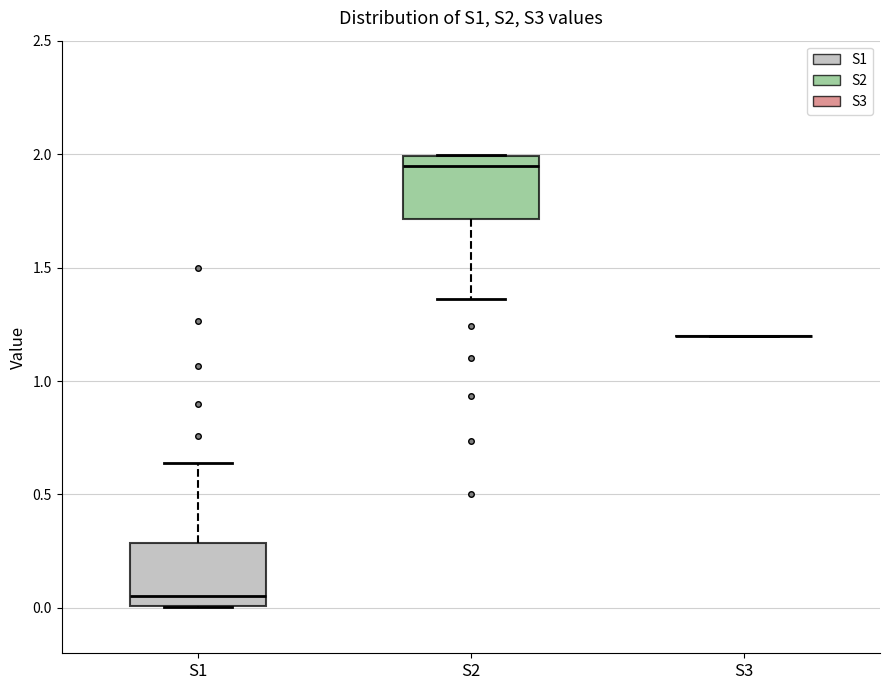

Where does the lower whisker of the box for S2 end on the y-axis? The values are not printed on the chart, so give them approximately, as read against the axis.

1.35